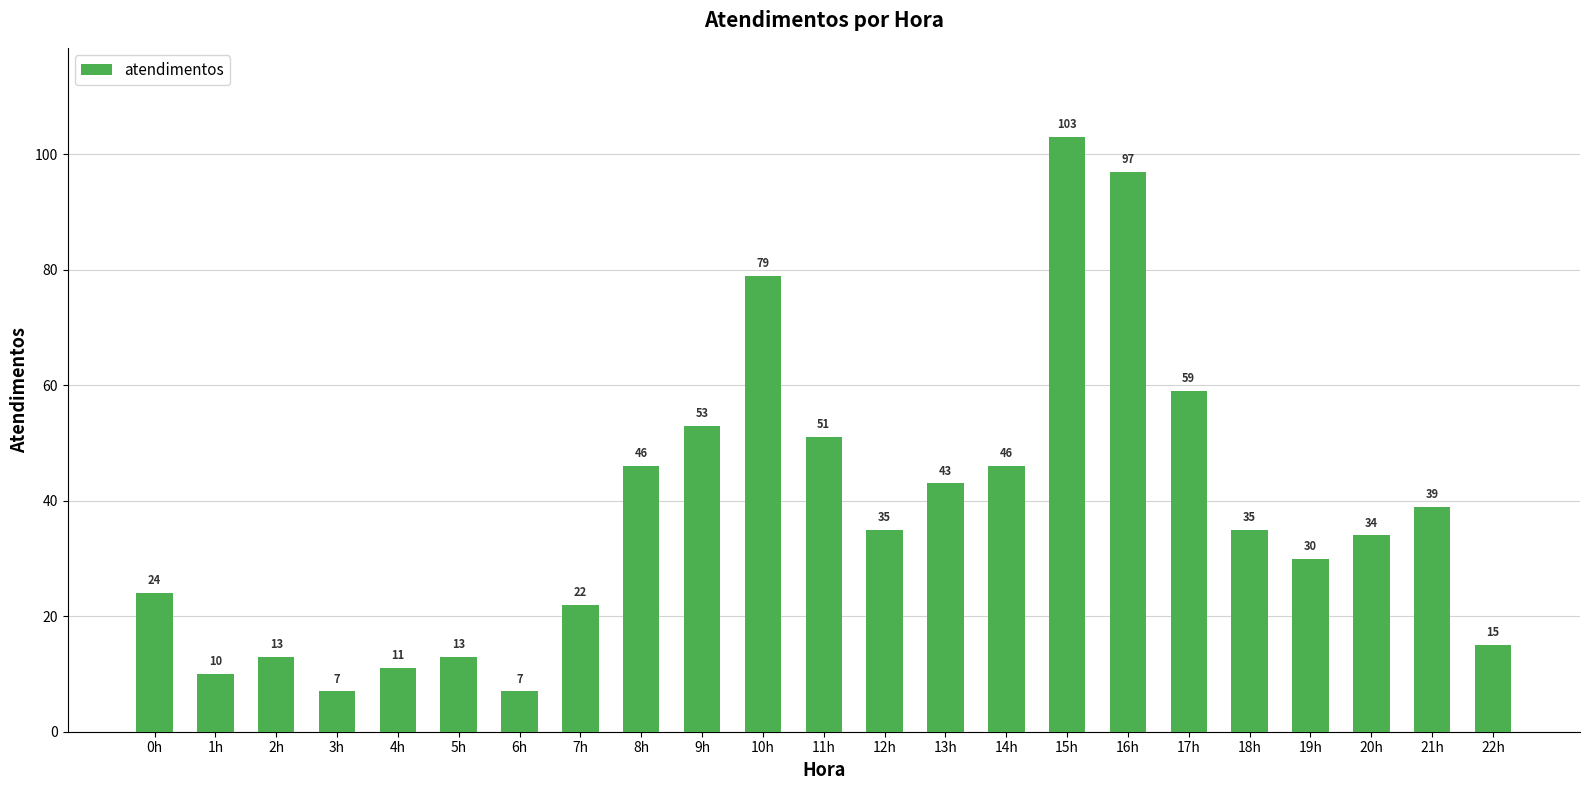

Which category has the highest value across all series?

15h